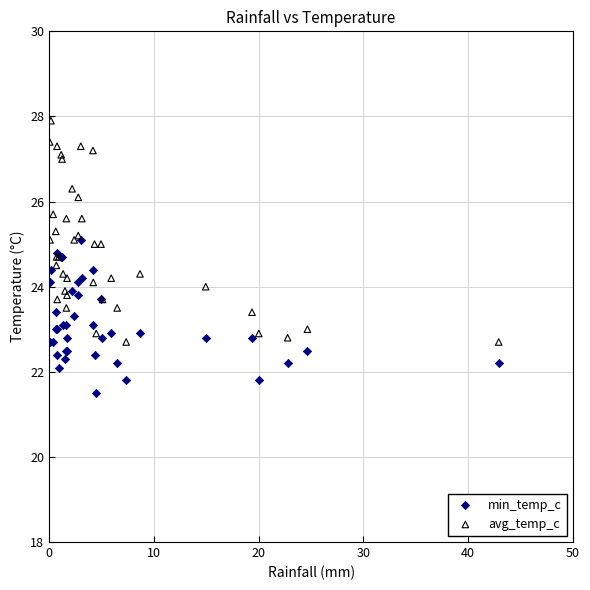

Which series has the widest spread of Y values?

avg_temp_c